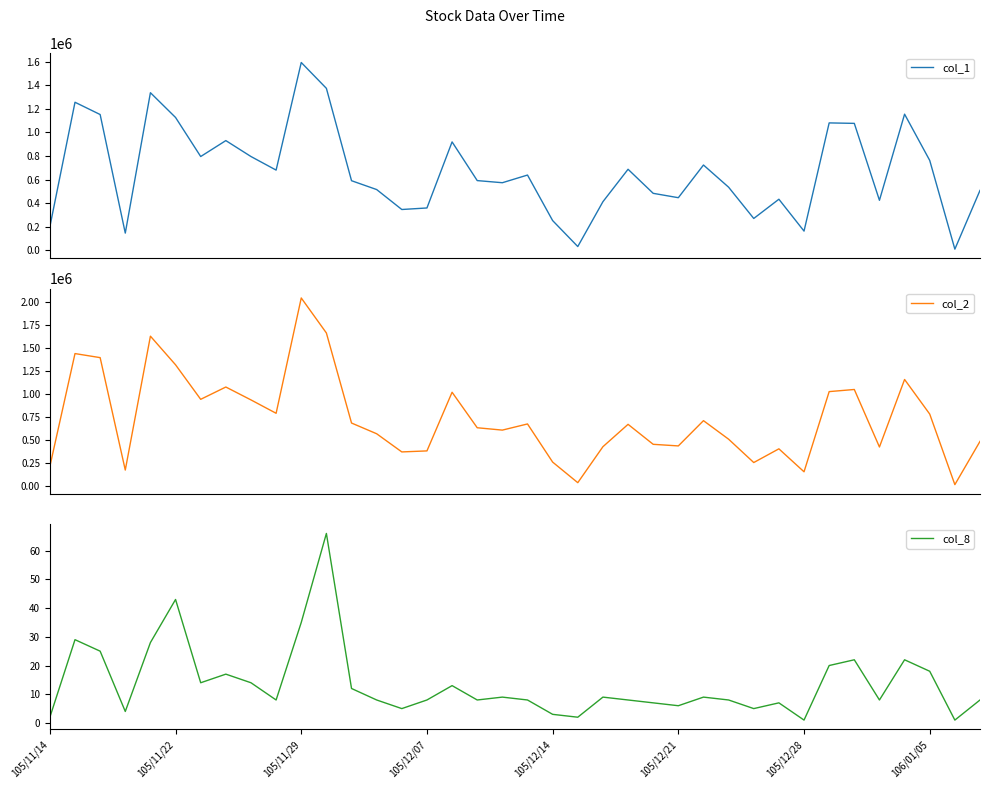

How many times do col_1 and col_2 cross each other?

4